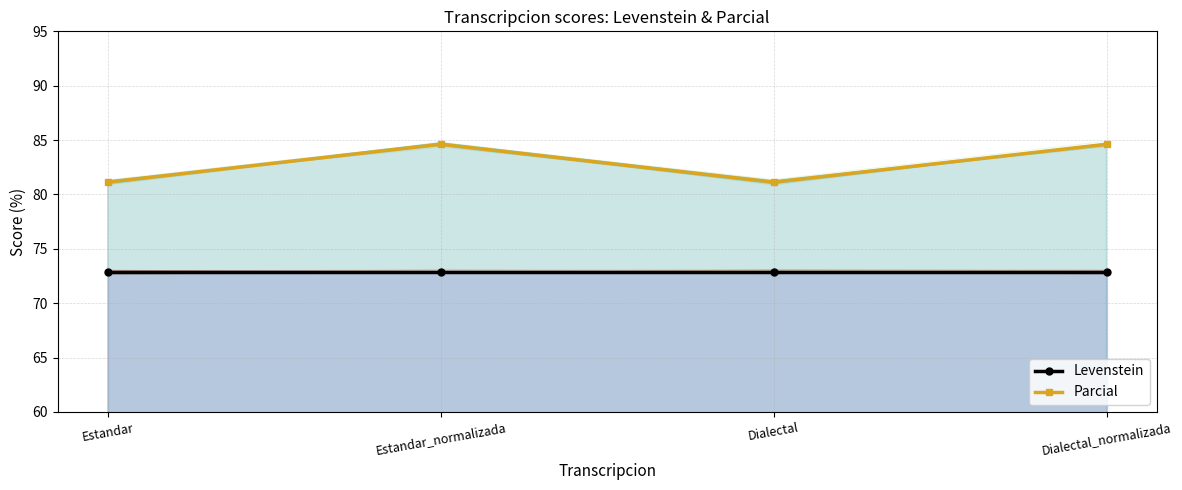

Is it true that Parcial equals 118.0 at Estandar?

False